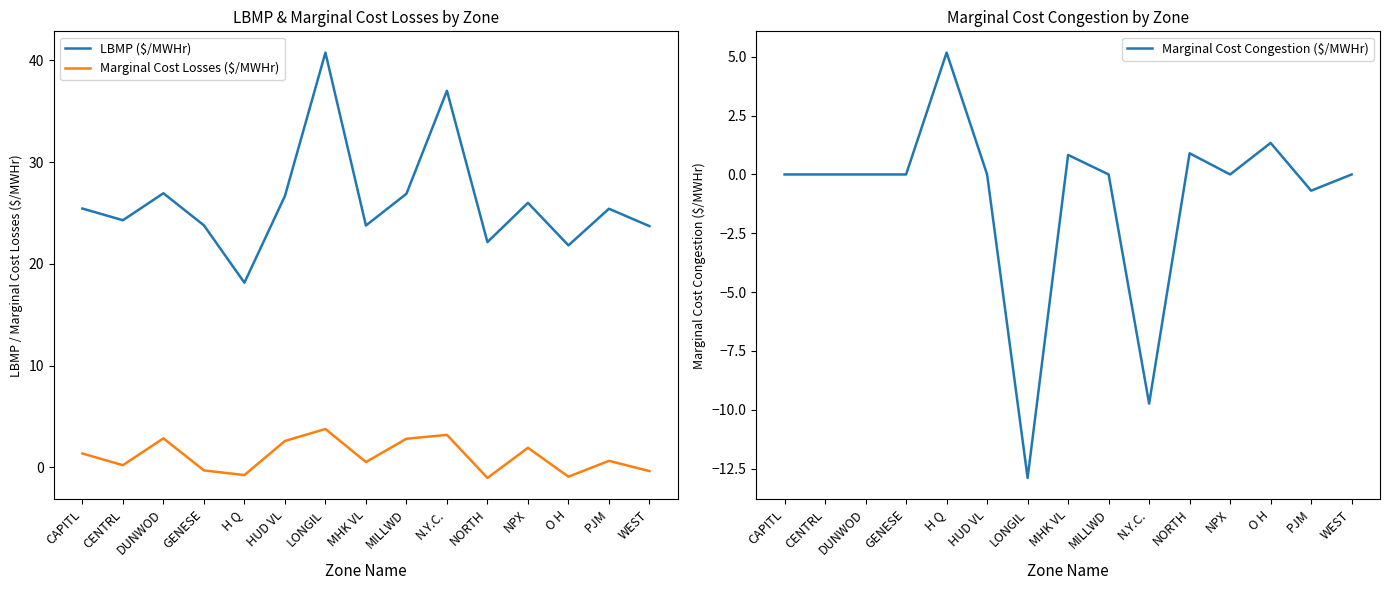

What is the total value across all series at CENTRL?

24.5